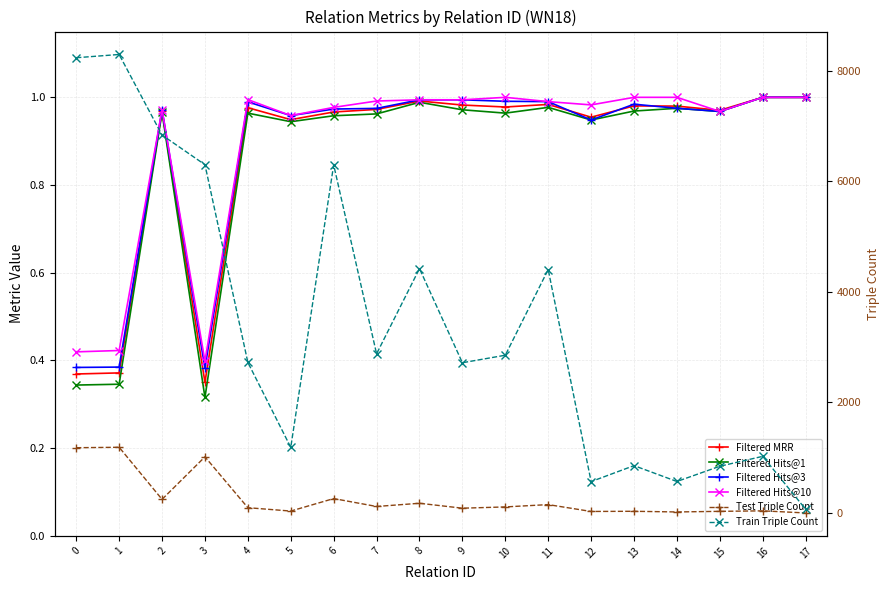

What is the maximum value for Filtered Hits@3?

1.0